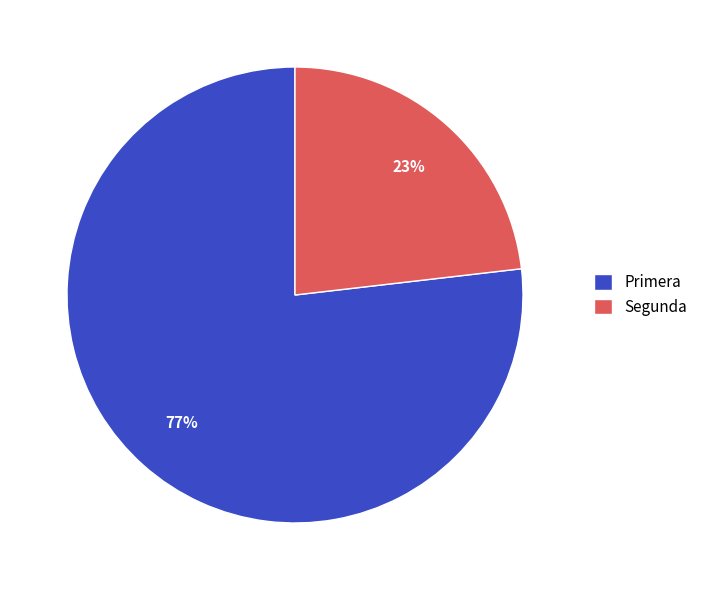

What is the largest slice in the pie chart?

Primera